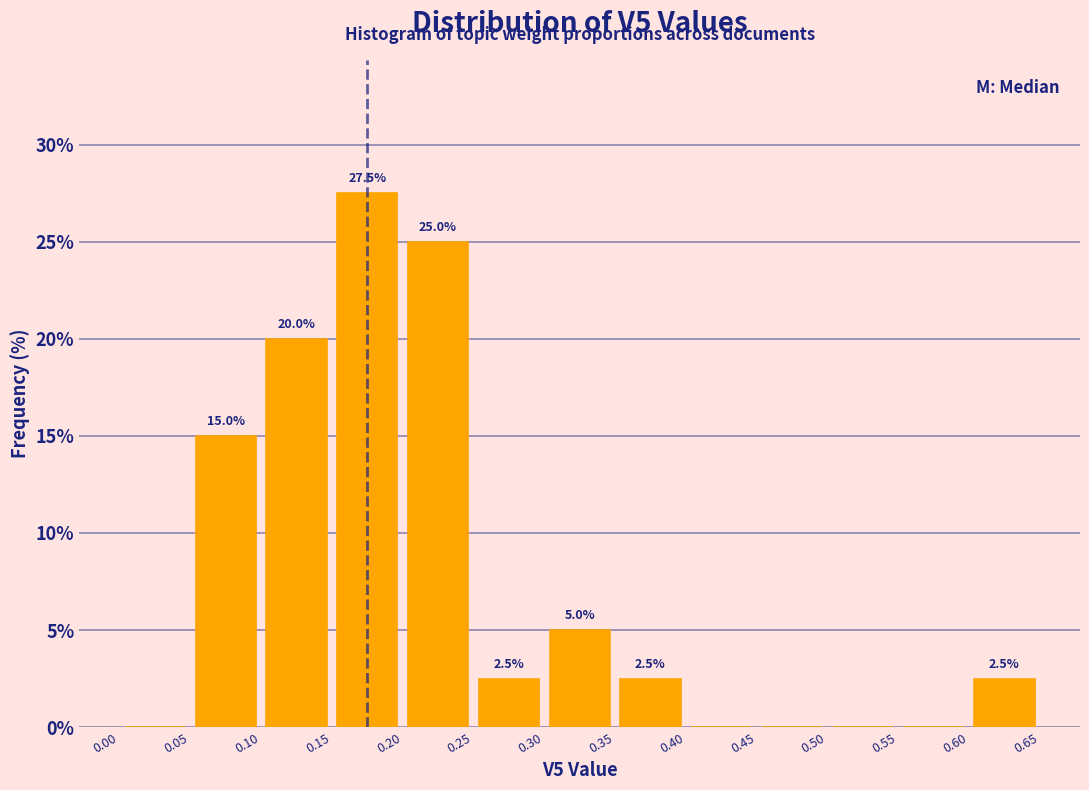

Over which range of the x-axis is the bar tallest?

0.15 to 0.20